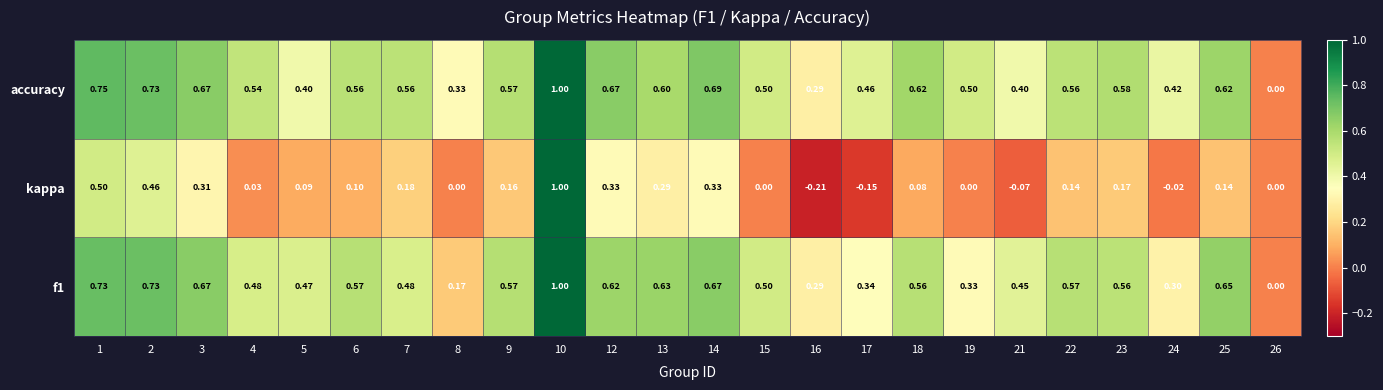

Which series has the largest total across all categories?

accuracy